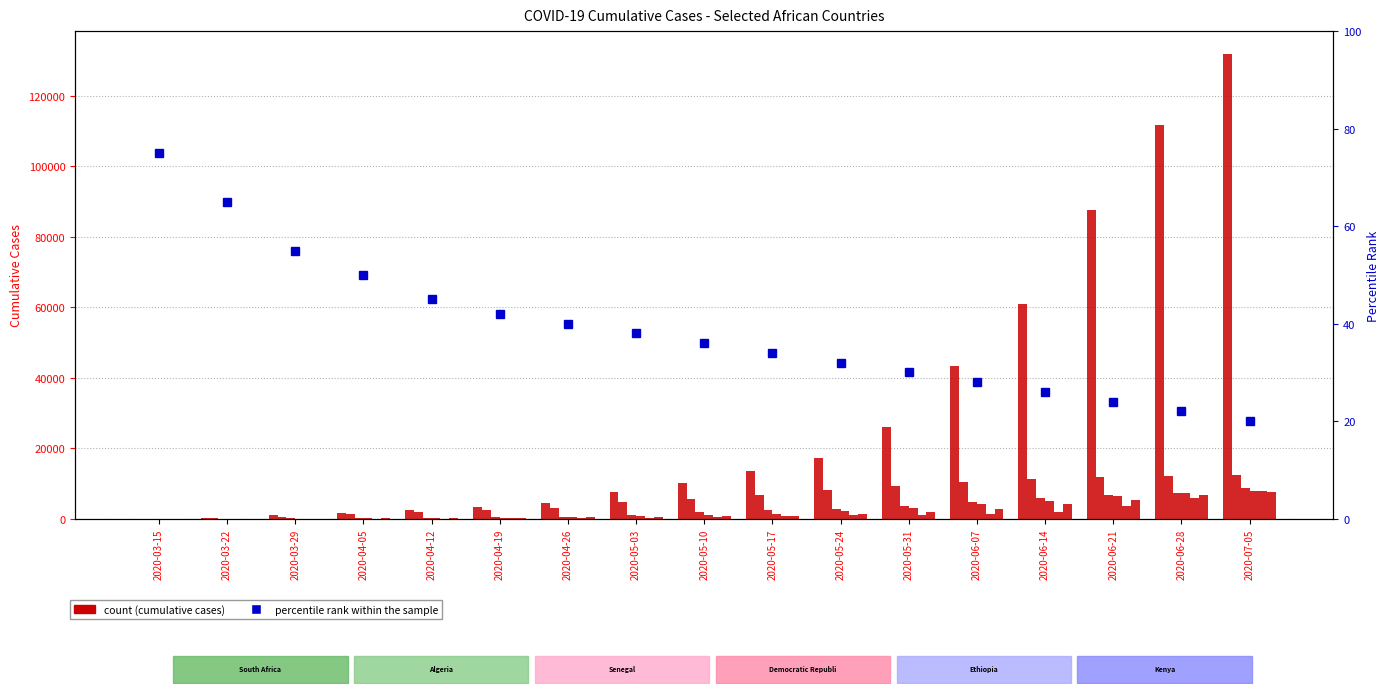

Which series has the largest total across all categories?

South Africa